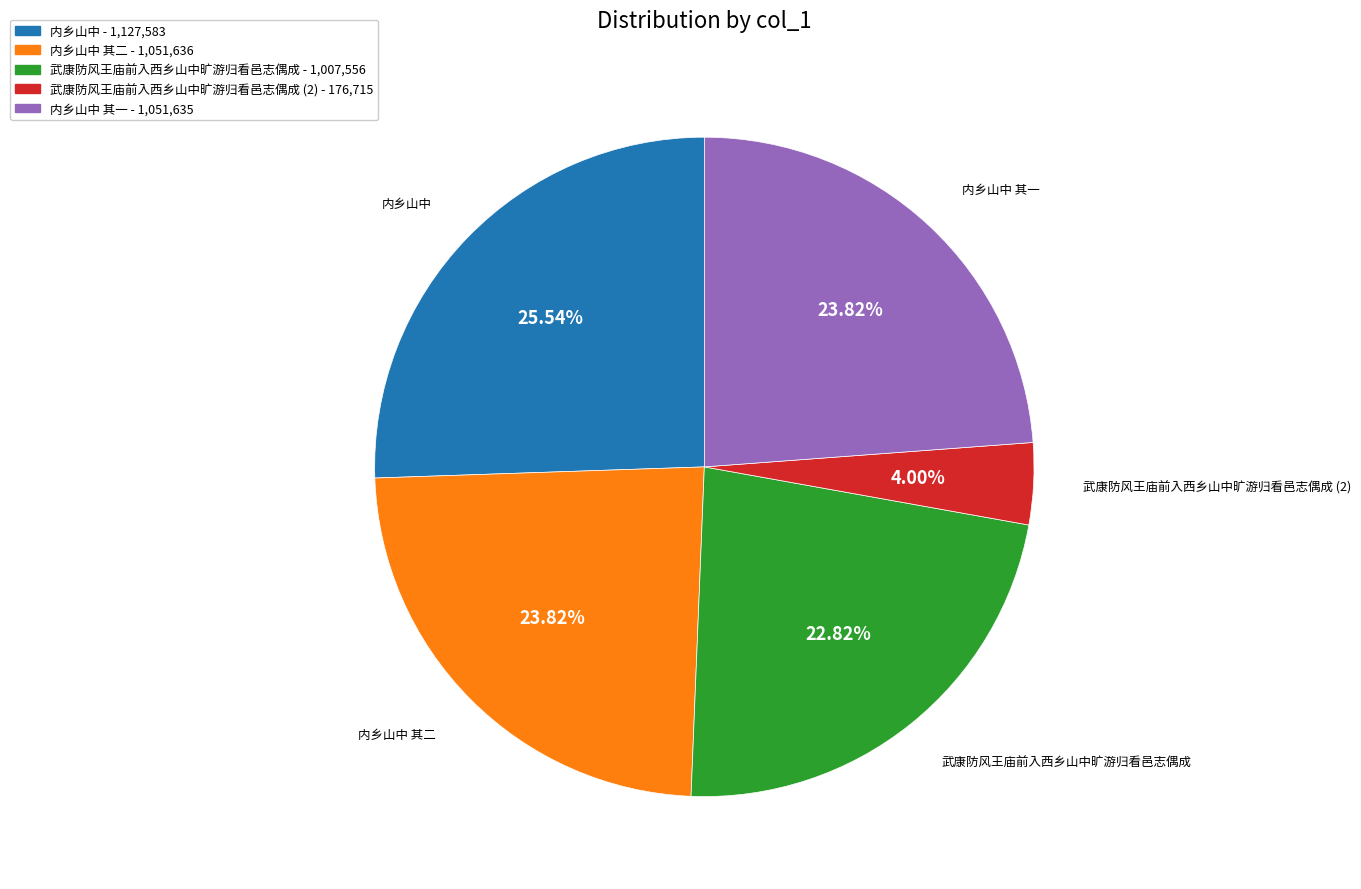

Is there any slice that represents more than half of the pie?

No